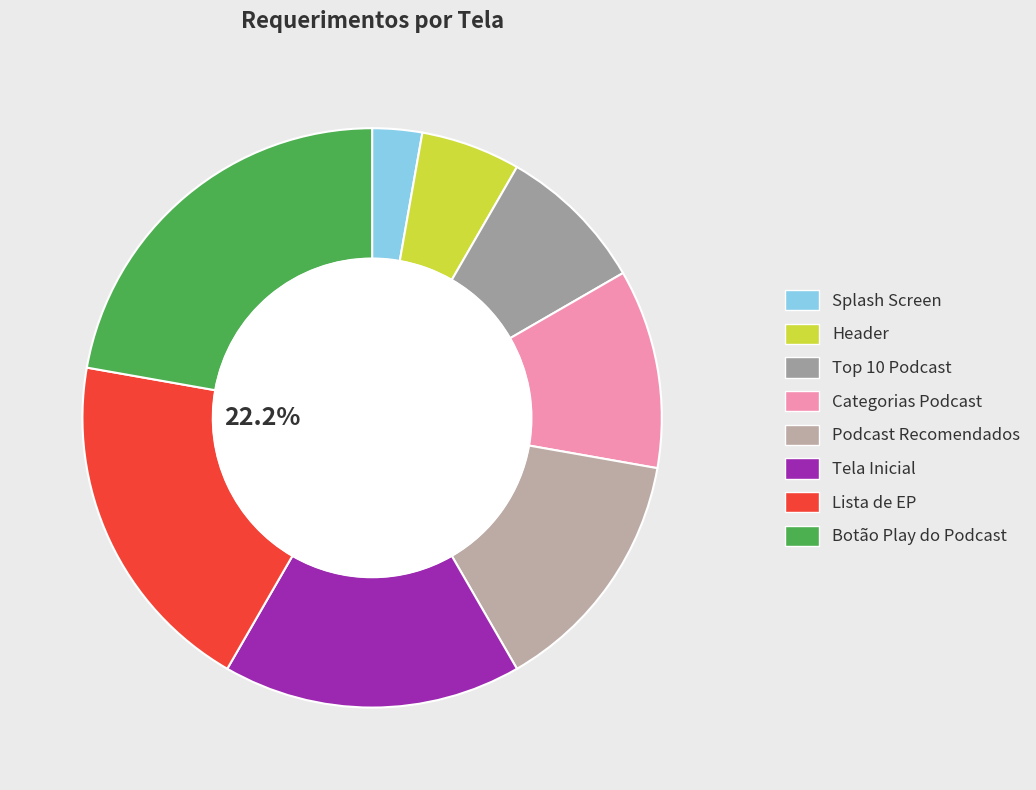

How many slices are in this pie chart?

8